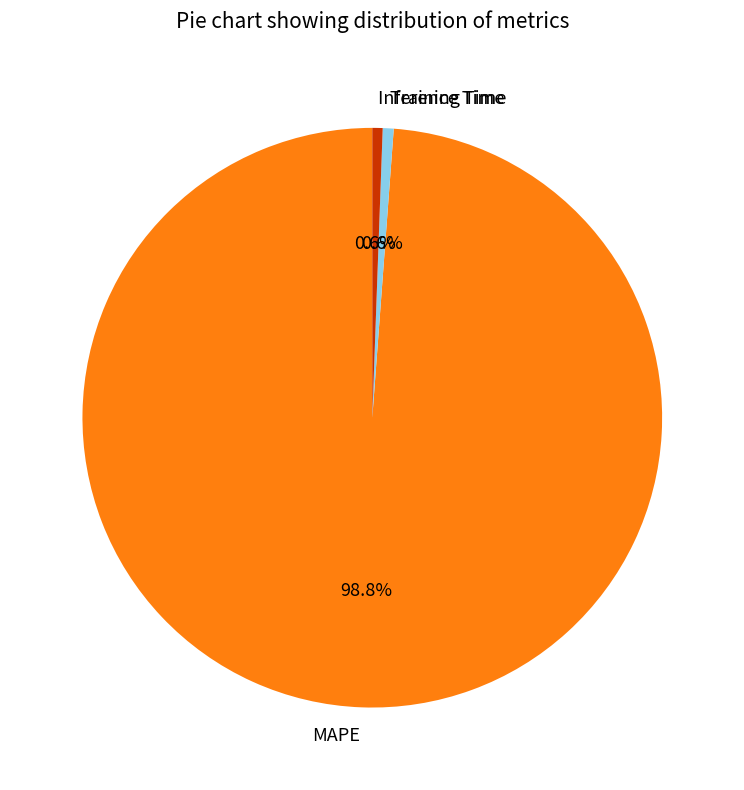

Is it true that MAPE is 99% of the pie?

True